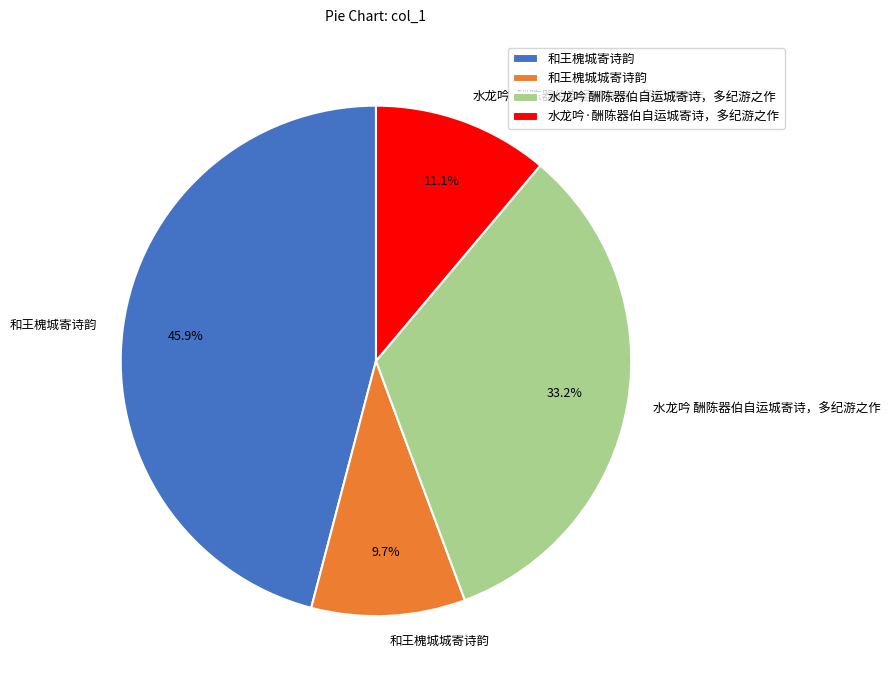

What portion of the pie excludes 和王槐城城寄诗韵?

90.3%